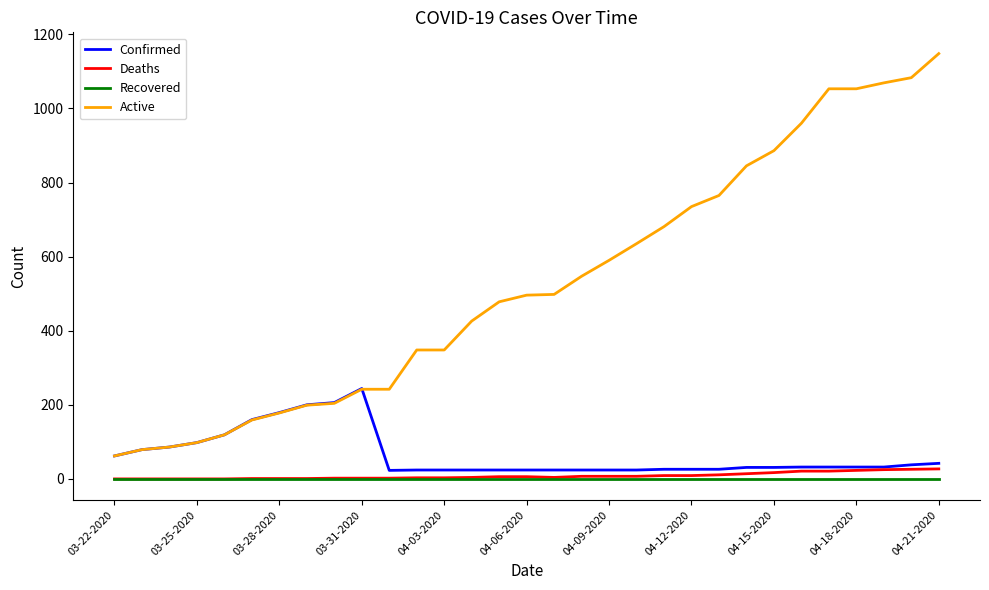

Which series has the largest total across all categories?

Active